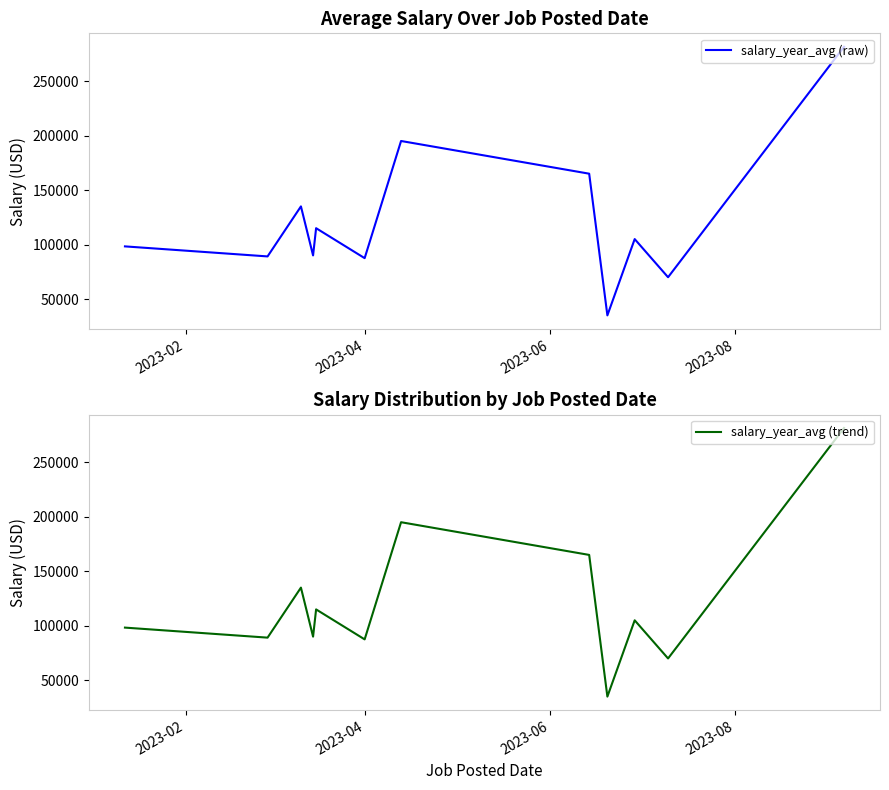

What is the minimum value for salary_year_avg (raw)?

35000.0